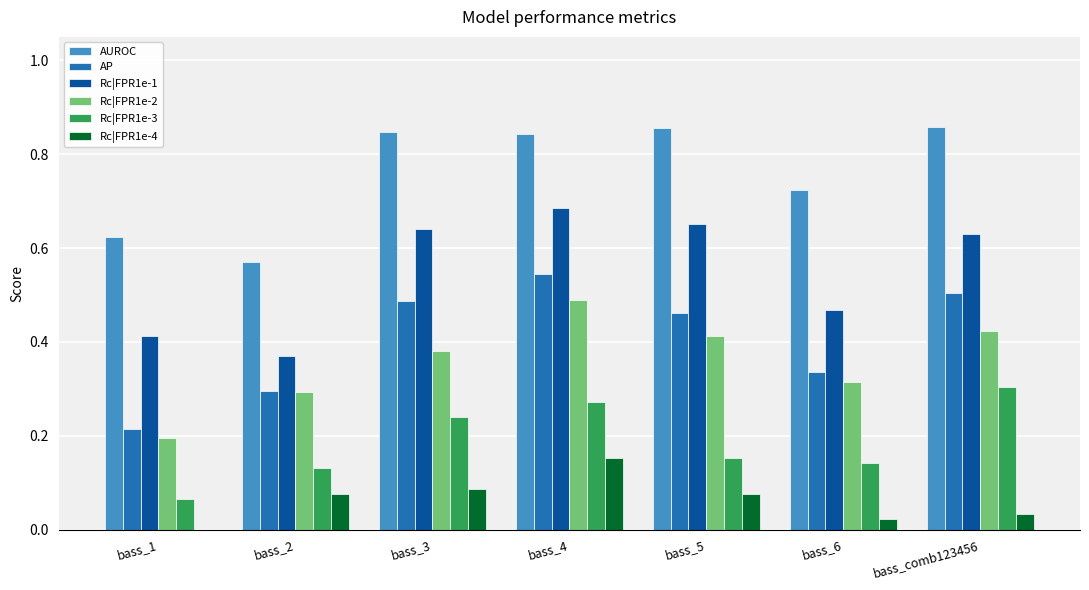

Is the value of Rc|FPR1e-4 at bass_4 greater than the value of Rc|FPR1e-2 at bass_comb123456?

No